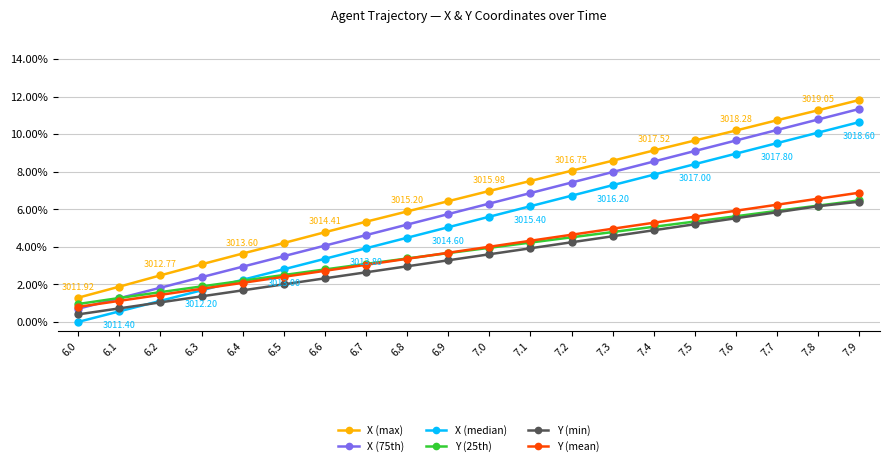

At which category is the sum across all series the highest?

7.9